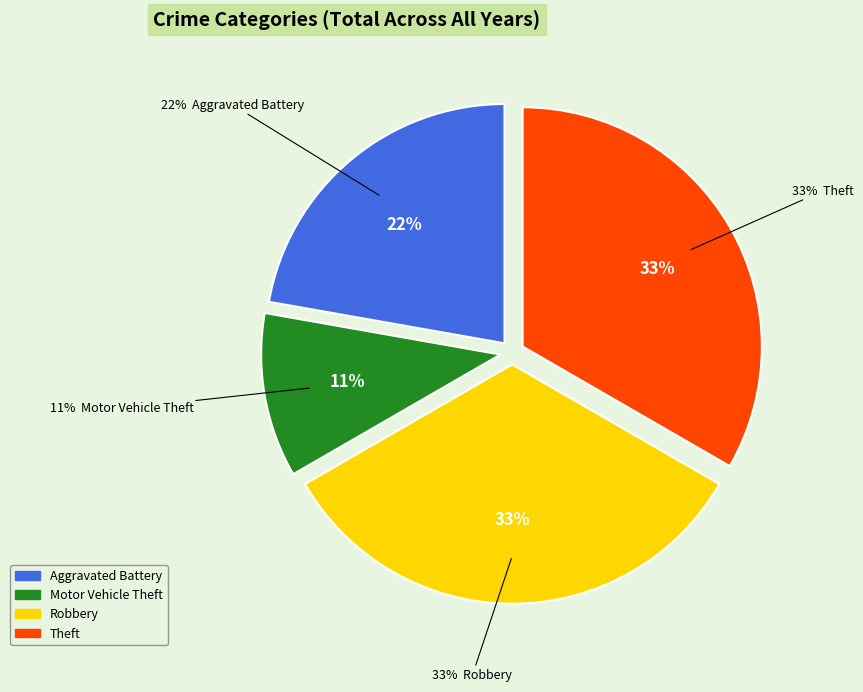

Is there a majority slice in this chart?

No